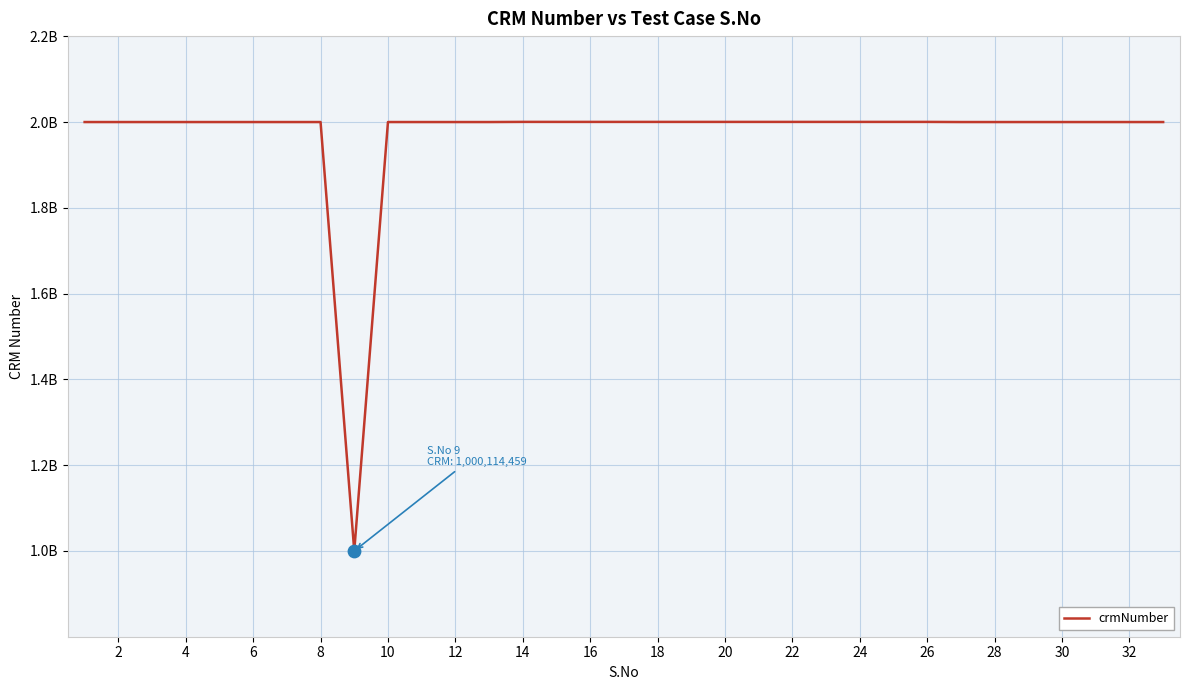

Between 10 and 4, which is larger?

10